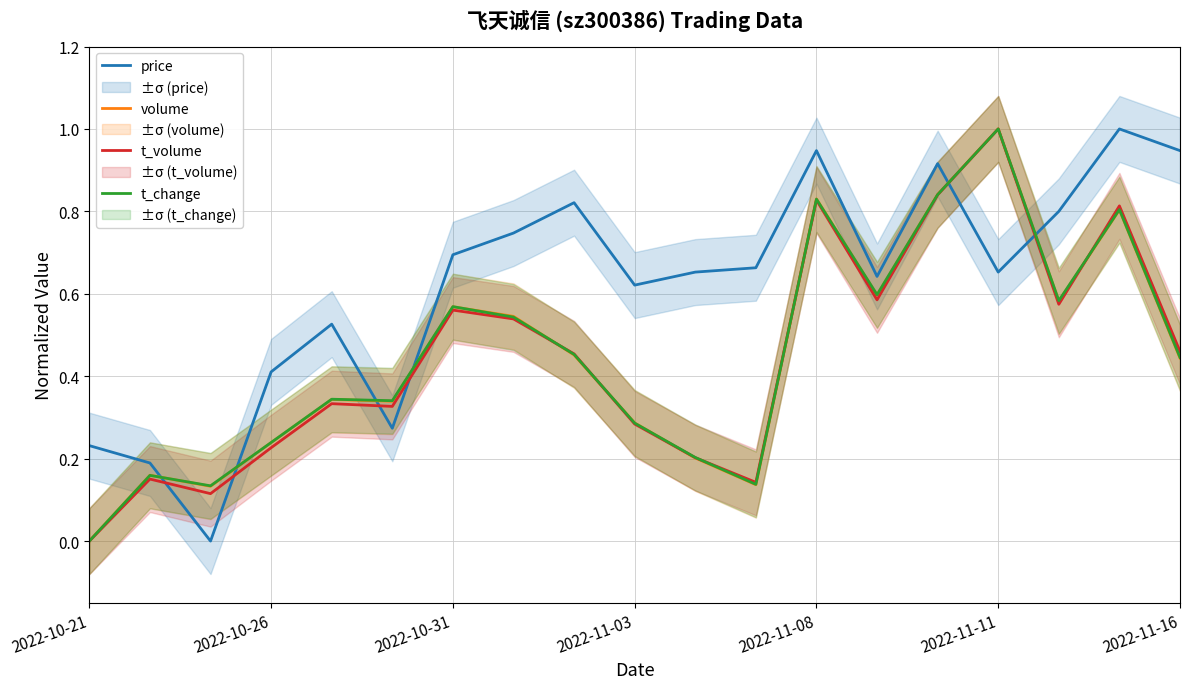

What is the average value of the t_change series?

0.4